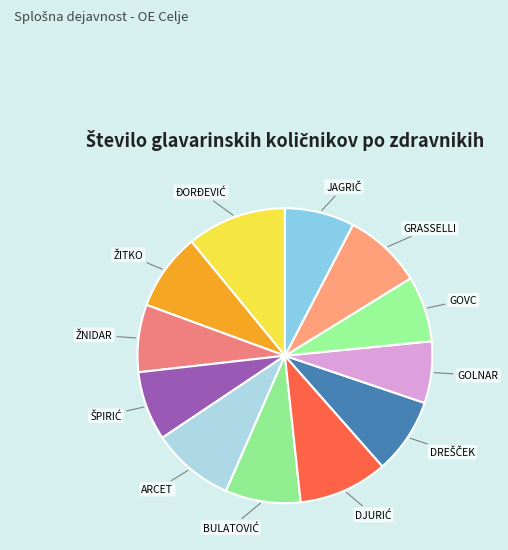

The GOVC slice represents 1% of the pie. True or false?

False